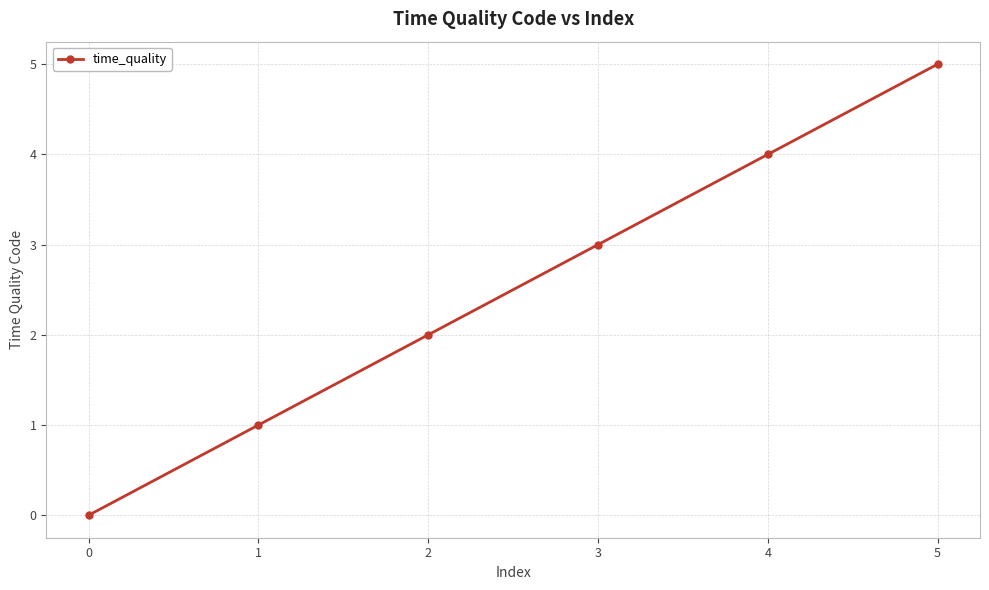

How many lines are shown in the chart?

1